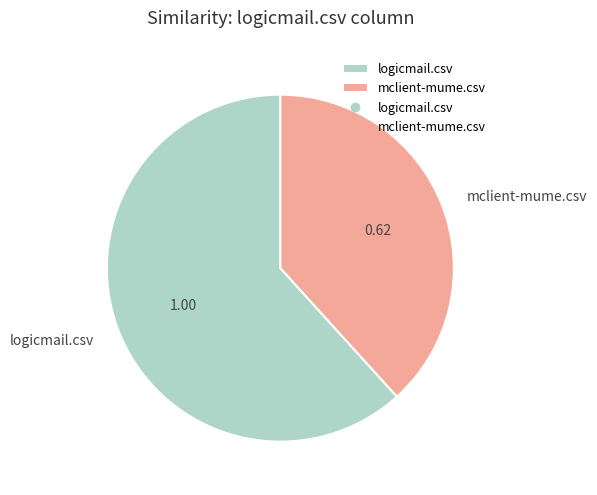

The logicmail.csv slice represents 49% of the pie. True or false?

False